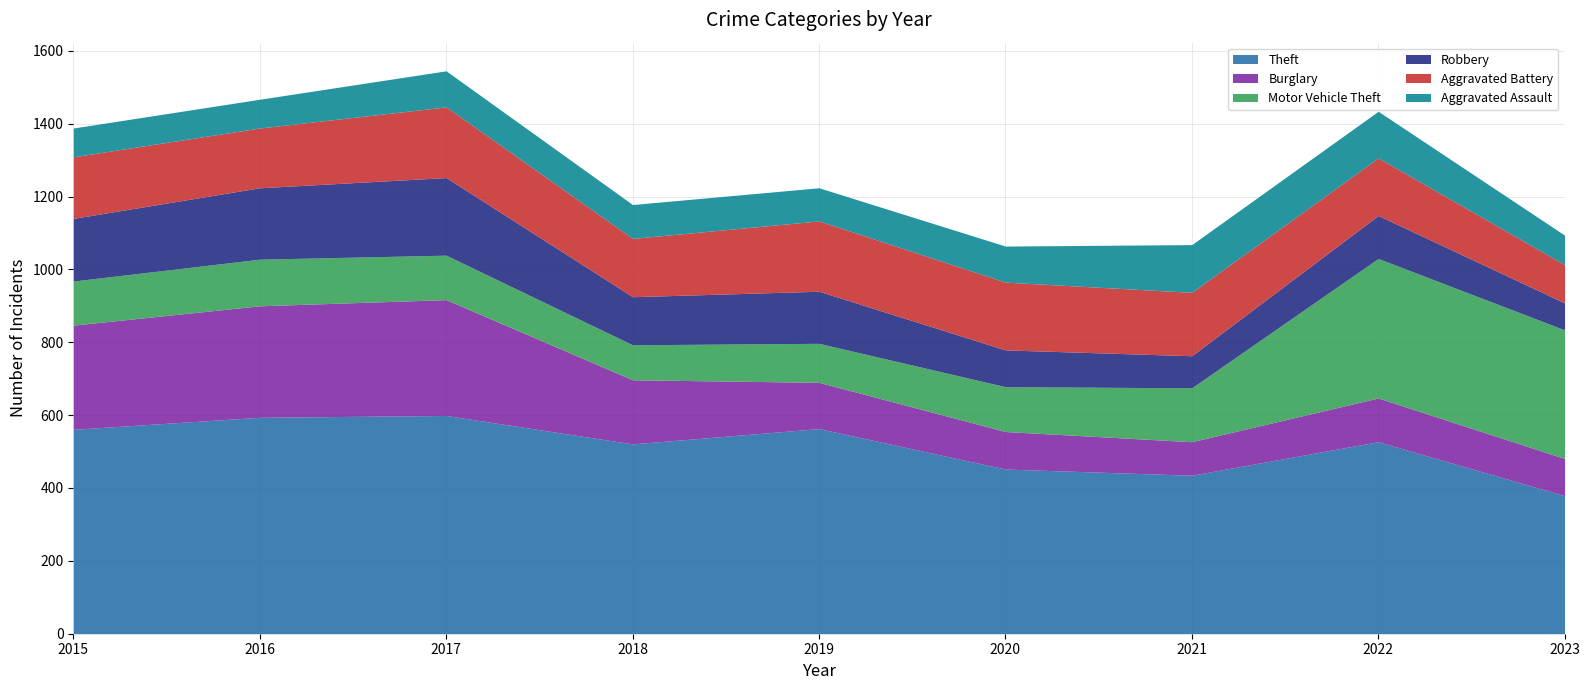

What are all the series names shown in the legend?

Theft, Burglary, Motor Vehicle Theft, Robbery, Aggravated Battery, Aggravated Assault